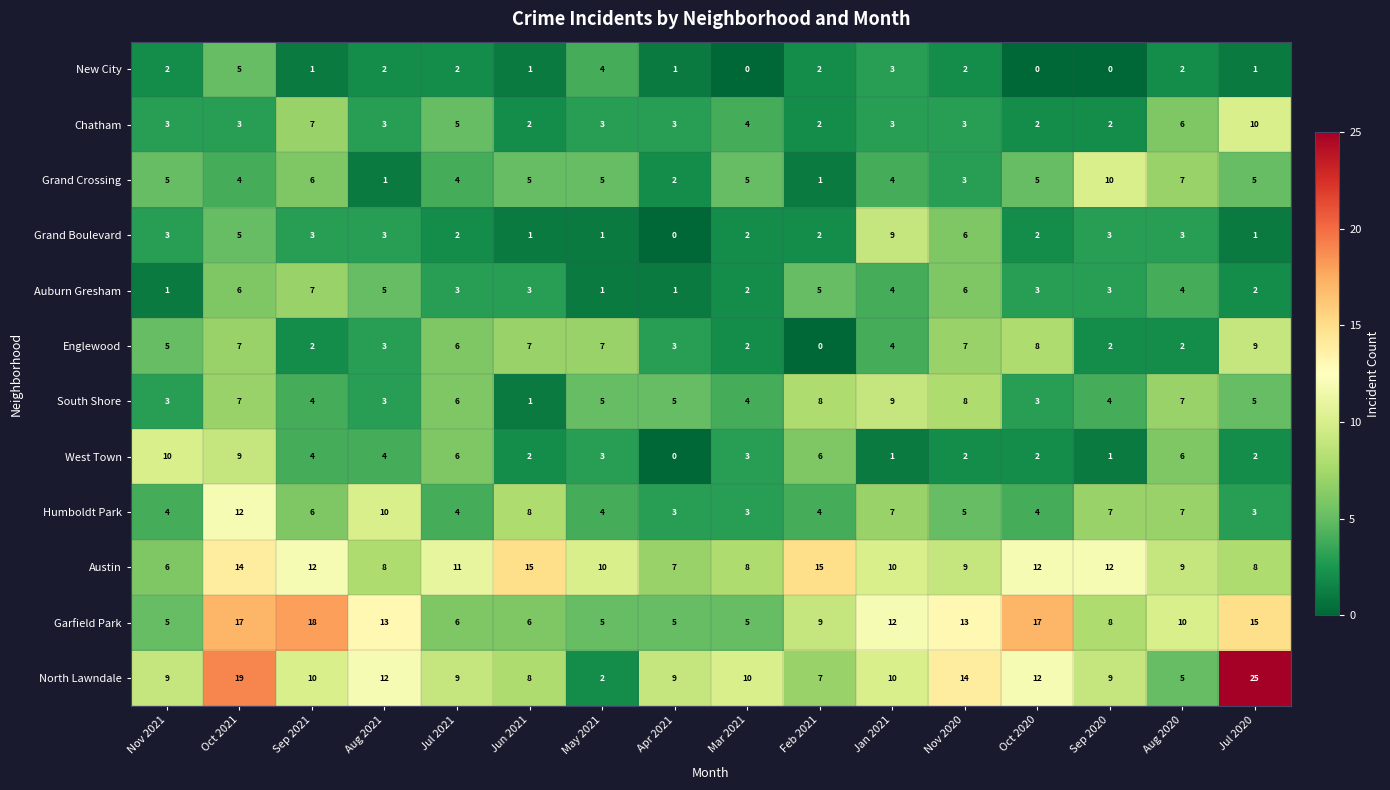

What is the sum of all Humboldt Park values?

91